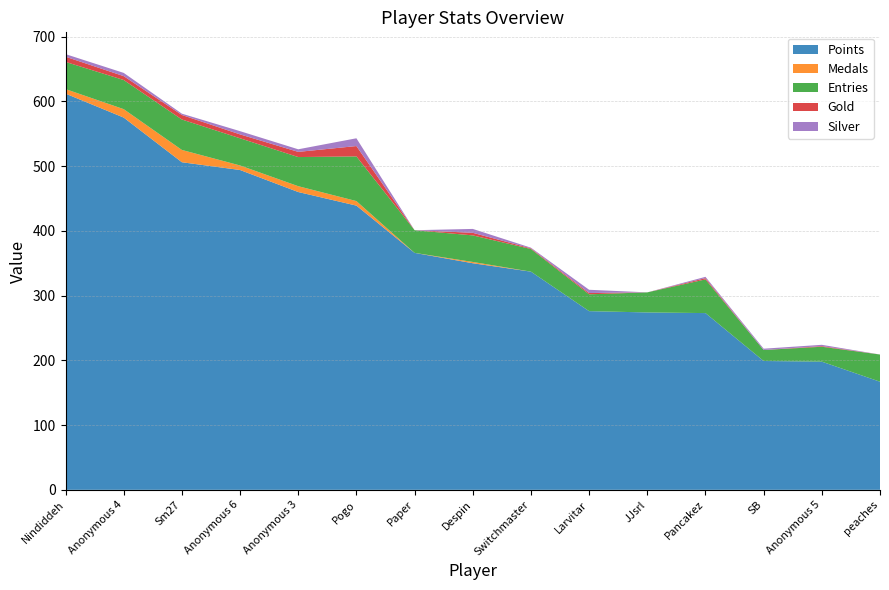

Reading left to right, what are all the values shown in this chart?

Points: 612	575	506	494	460	439	366	350	337	276	274	273	199	198	167
Medals: 7	13	19	7	9	7	0	2	0	0	0	0	0	0	0
Entries: 42	45	47	42	45	69	35	41	35	26	31	52	17	23	42
Gold: 8	6	7	6	8	16	0	4	1	2	0	2	0	1	0
Silver: 4	5	2	5	4	12	0	6	1	5	0	2	2	2	0